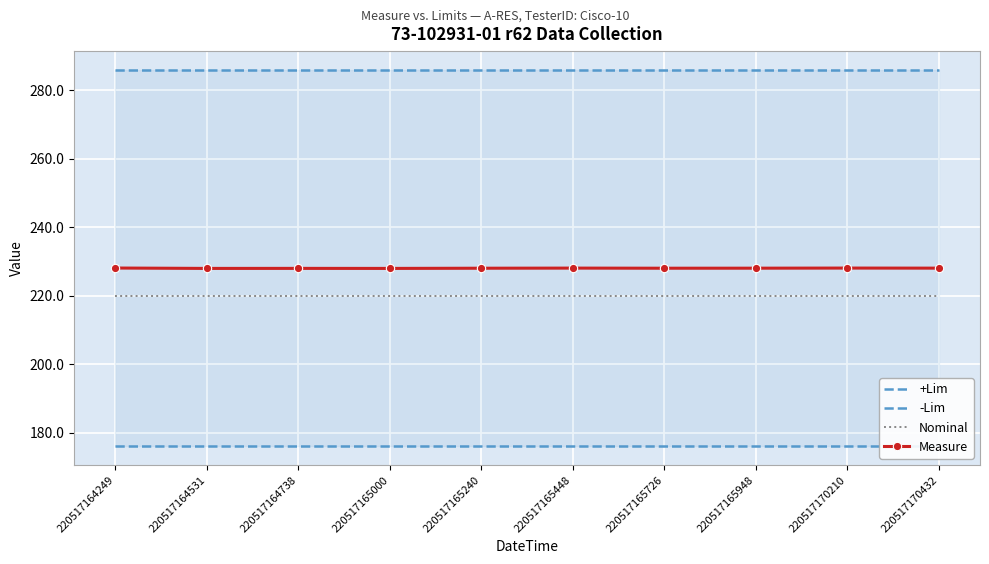

Reading left to right, transcribe all the data shown in this chart.

+Lim: 220517164249=286.0	220517164531=286.0	220517164738=286.0	220517165000=286.0	220517165240=286.0	220517165448=286.0	220517165726=286.0	220517165948=286.0	220517170210=286.0	220517170432=286.0
-Lim: 220517164249=176.0	220517164531=176.0	220517164738=176.0	220517165000=176.0	220517165240=176.0	220517165448=176.0	220517165726=176.0	220517165948=176.0	220517170210=176.0	220517170432=176.0
Nominal: 220517164249=220.0	220517164531=220.0	220517164738=220.0	220517165000=220.0	220517165240=220.0	220517165448=220.0	220517165726=220.0	220517165948=220.0	220517170210=220.0	220517170432=220.0
Measure: 220517164249=228.1	220517164531=228.0	220517164738=228.0	220517165000=228.0	220517165240=228.0	220517165448=228.1	220517165726=228.0	220517165948=228.0	220517170210=228.1	220517170432=228.1